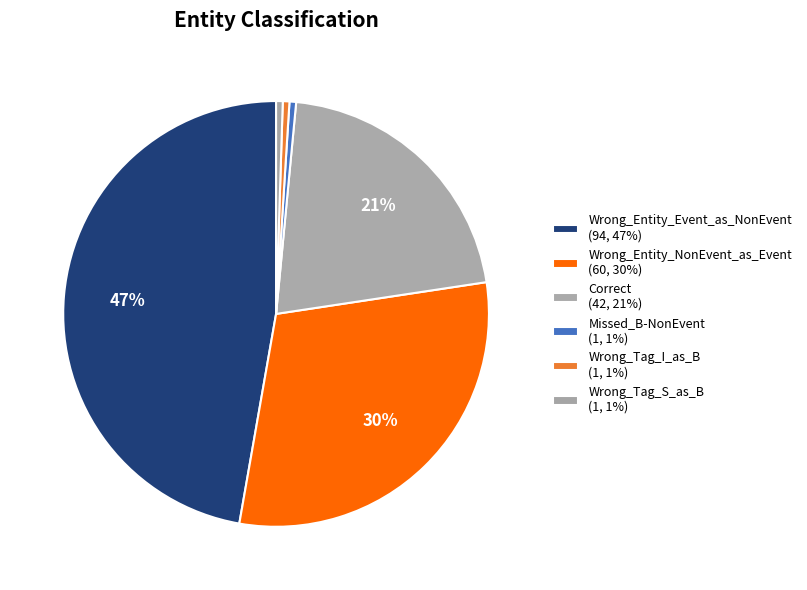

Which category has the biggest portion of the pie?

Wrong_Entity_Event_as_NonEvent